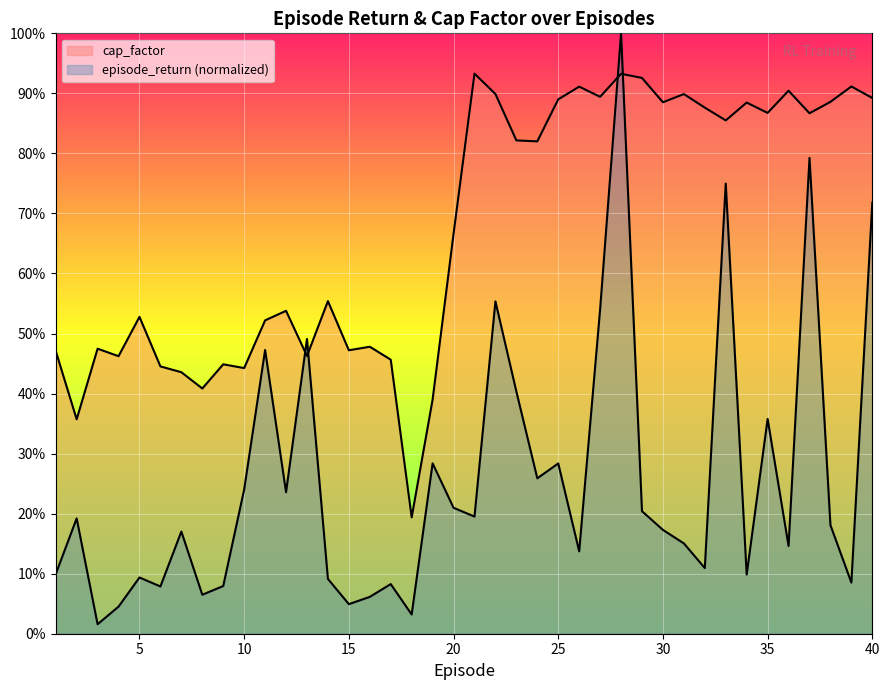

What is the total value across all series at 7?

0.6